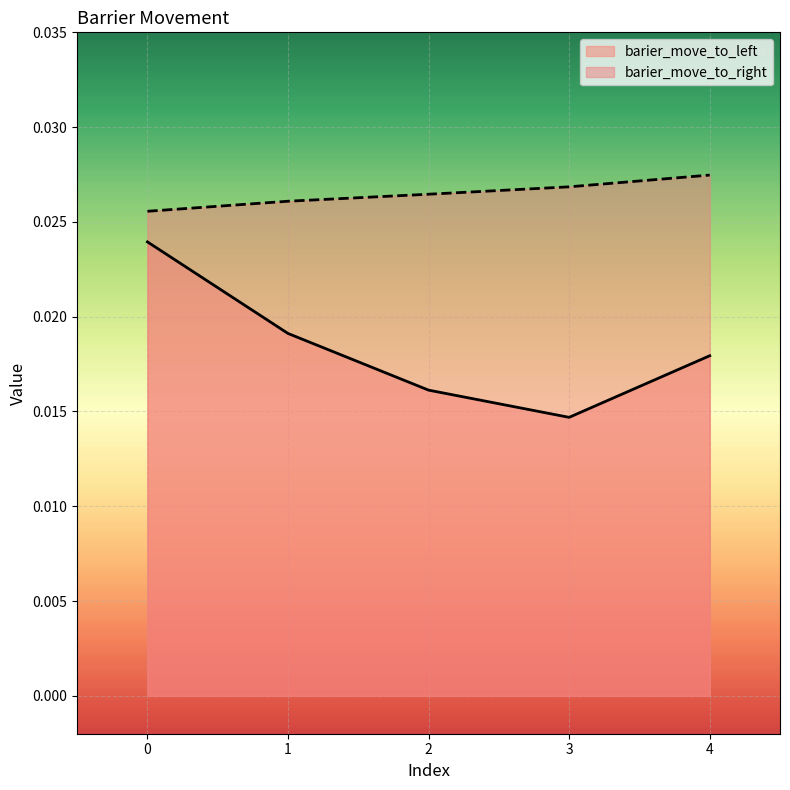

At which label is barier_move_to_left closest to 0?

3